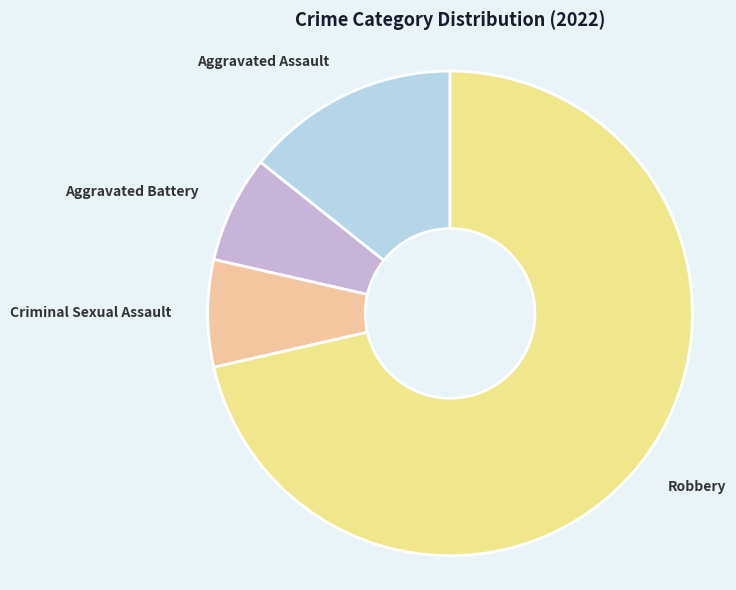

Is it true that Aggravated Assault is 4% of the pie?

False